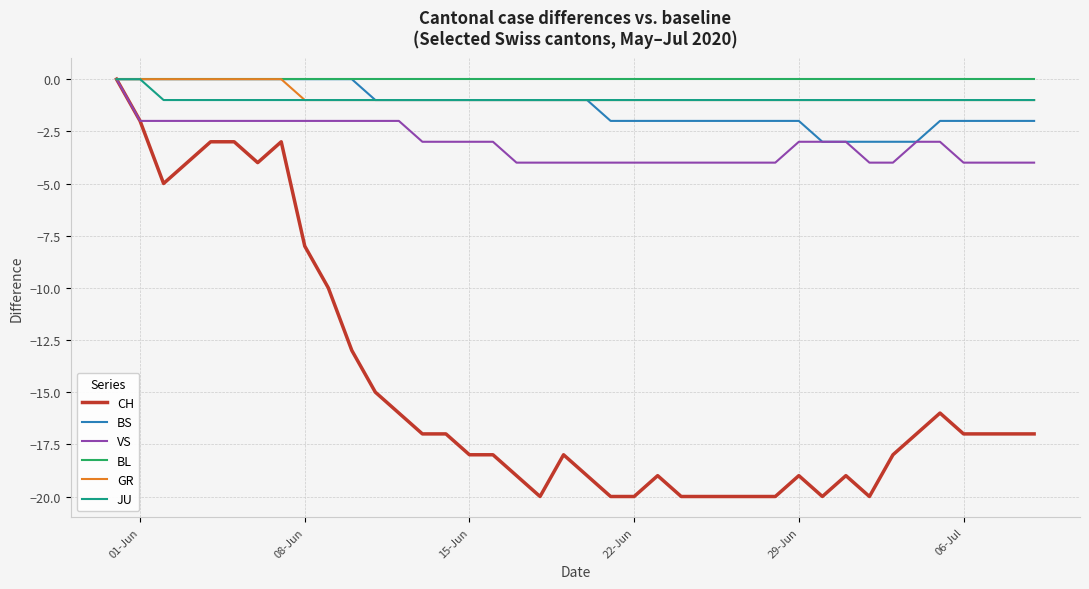

Does the chart display data point markers on the line(s)?

No